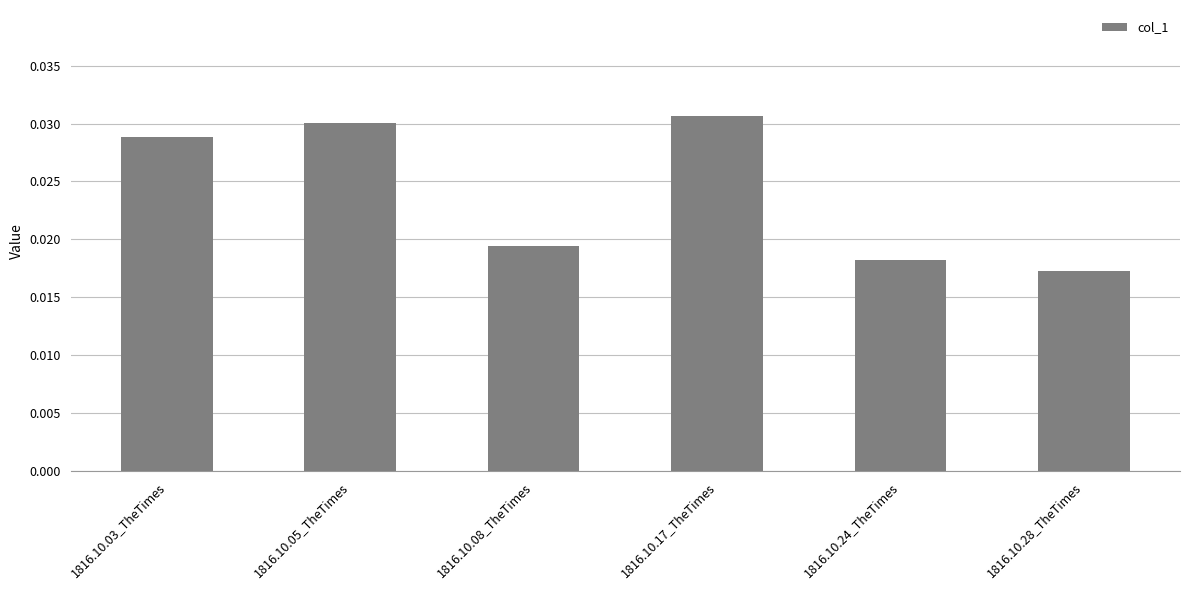

Are the bars horizontal?

No